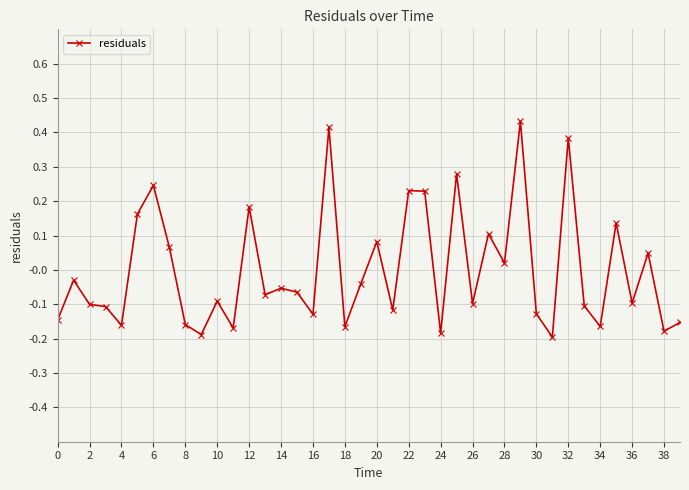

What is the difference between the maximum and minimum values?

0.6